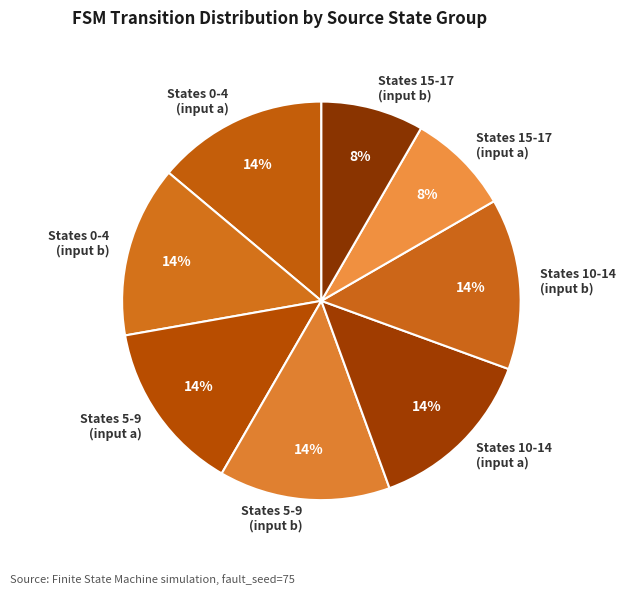

Which has a higher value, States 15-17 (input a) or States 0-4 (input b)?

States 0-4 (input b)